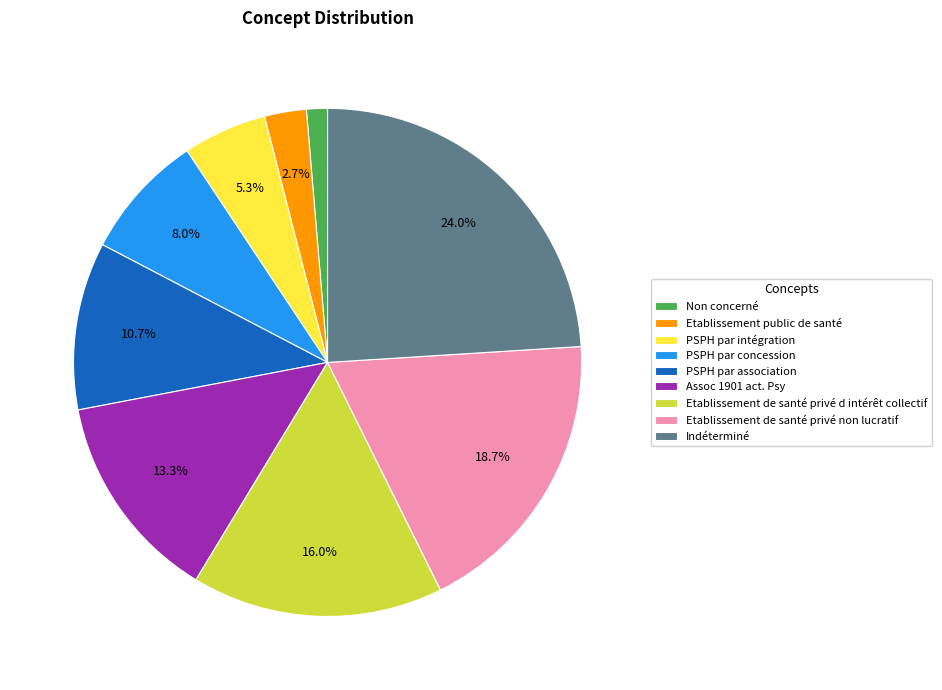

What percentage is the Indéterminé slice, to the nearest percent?

24%